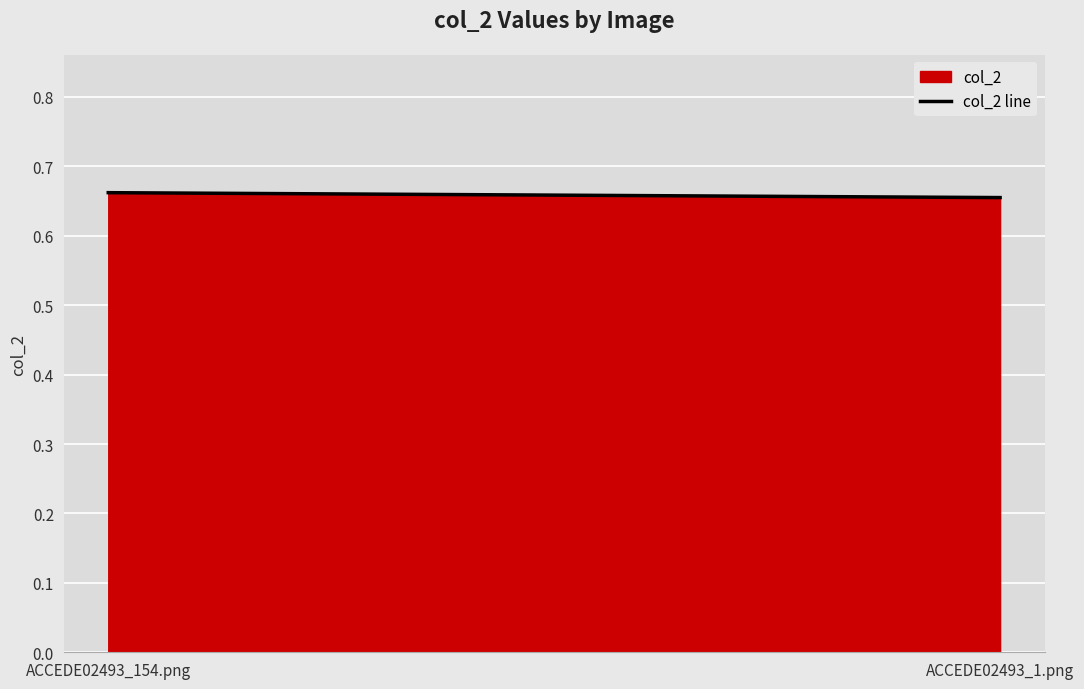

The value at ACCEDE02493_154.png is 0.2. True or false?

False